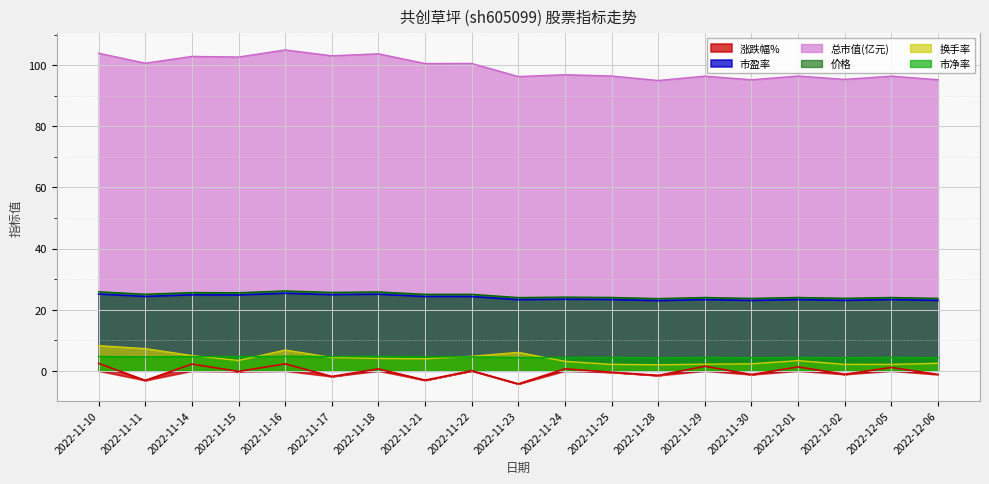

Which series has the widest spread of values?

总市值(亿元)